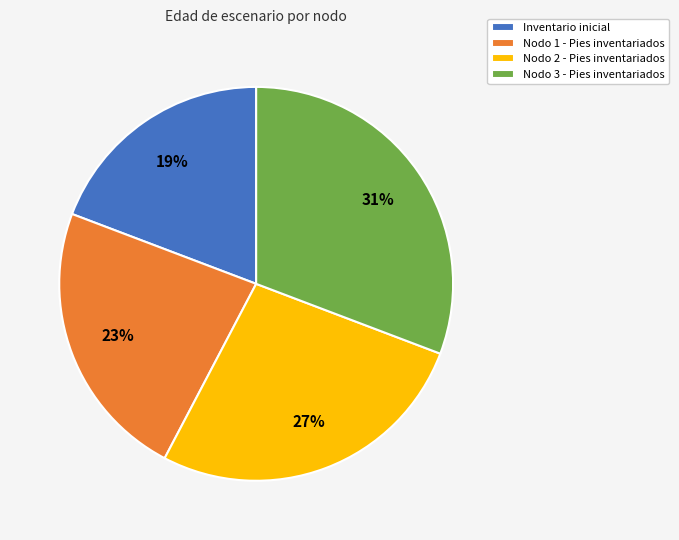

Does Nodo 1 - Pies inventariados represent more than half of the total?

No